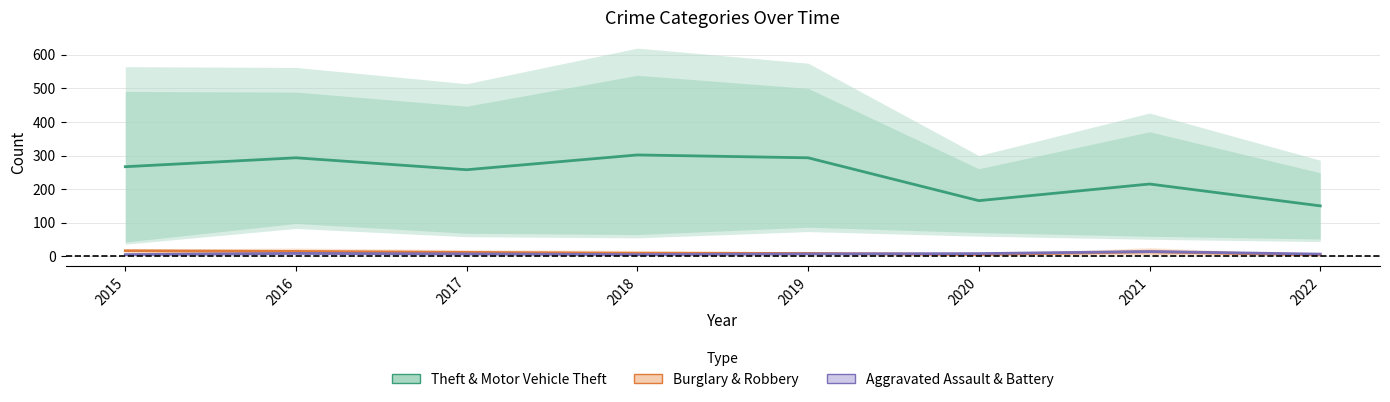

What is the minimum value shown in the chart?

4.5